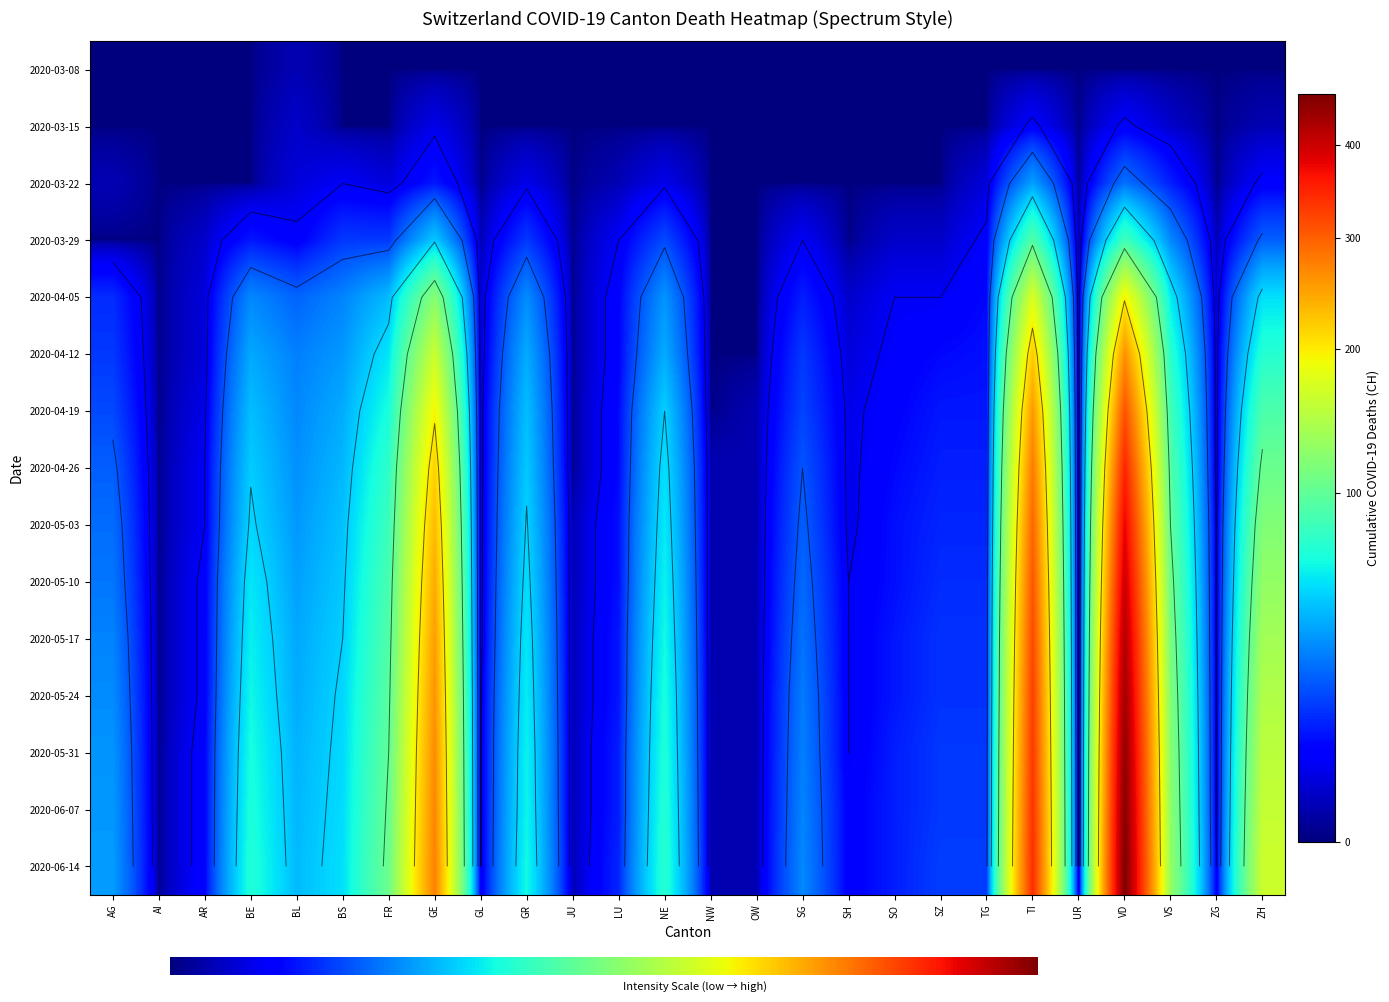

Rank the categories by OW value from highest to lowest.

VD, TI, GE, ZH, VS, FR, NE, BE, GR, BS, BL, AG, SG, SZ, TG, LU, SO, AR, SH, ZG, GL, JU, NW, OW, UR, AI